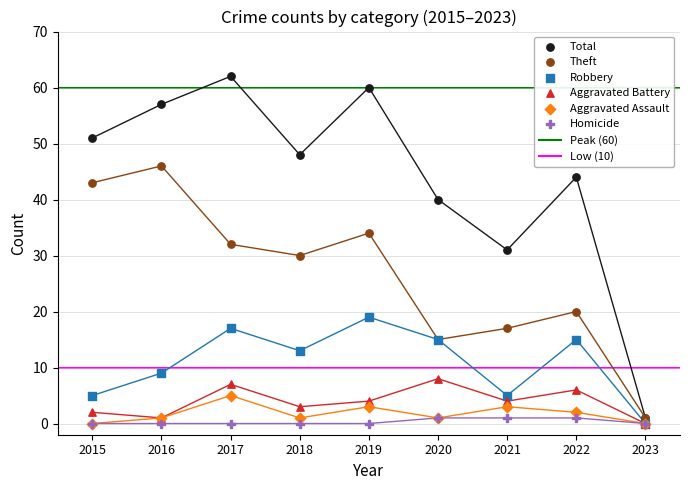

Is the value of Total at 2015 greater than the value of Aggravated Battery at 2020?

Yes